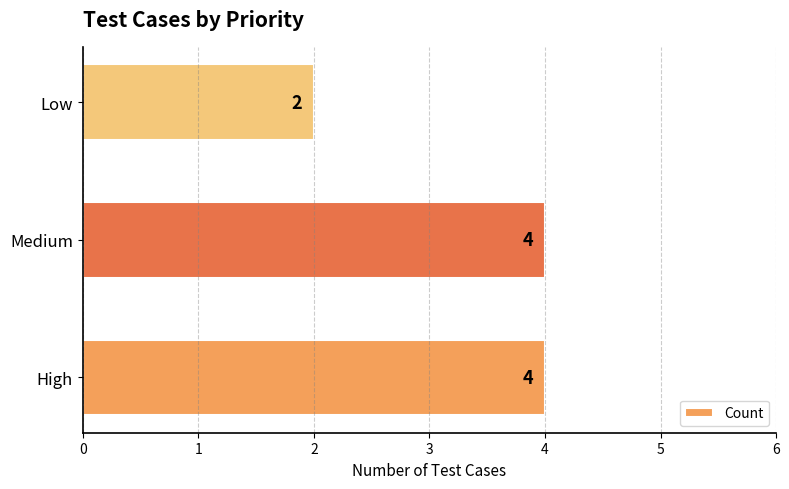

Approximately how many times larger is the value at Medium compared to High?

1.0